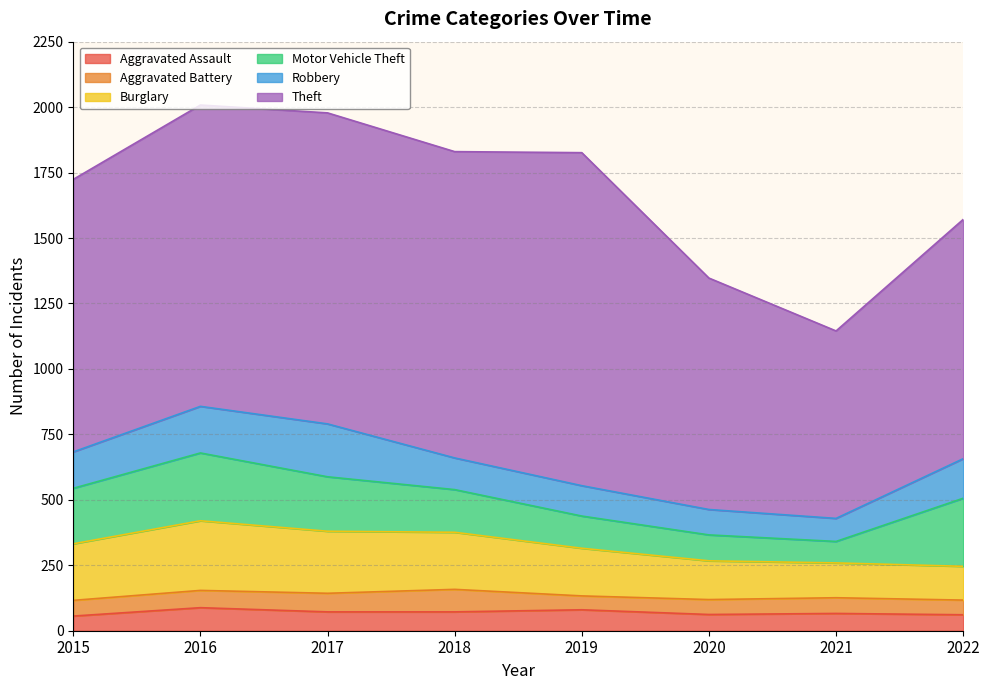

What is the difference between the Motor Vehicle Theft values at 2017 and 2015?

4